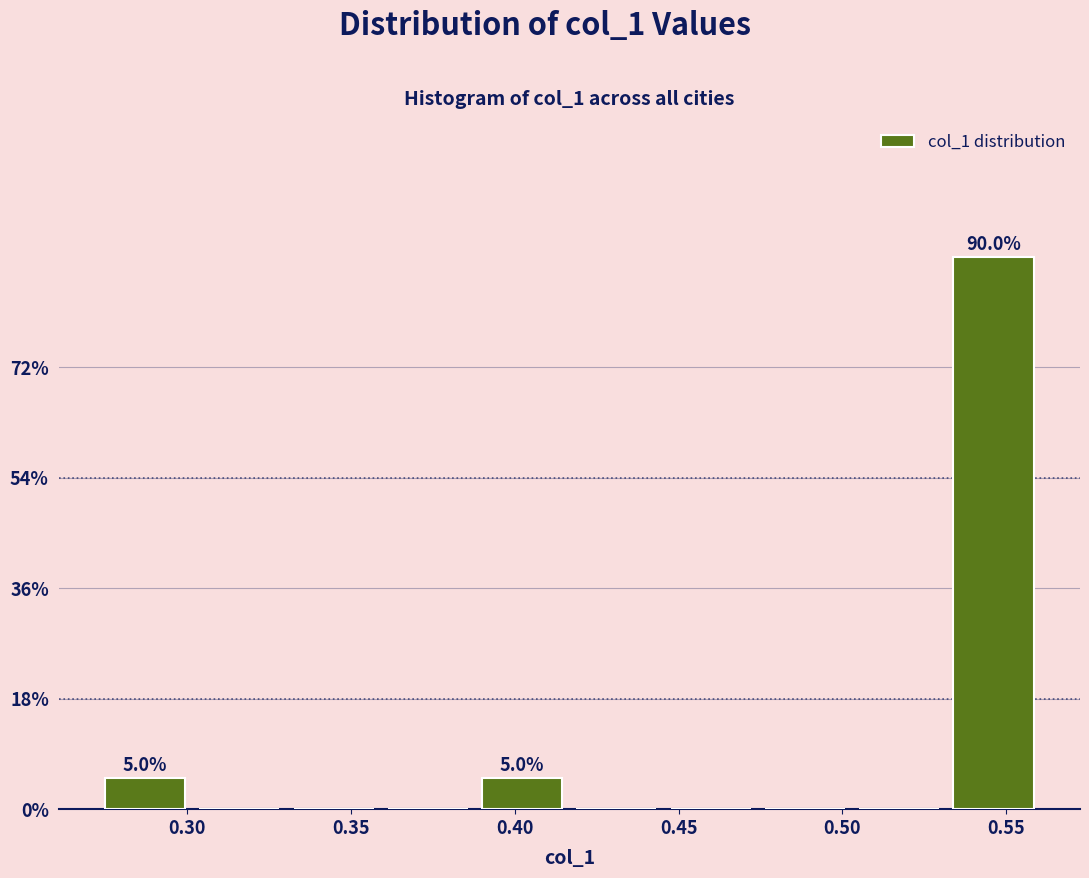

Over which range of the x-axis is the bar tallest?

0.535 to 0.565